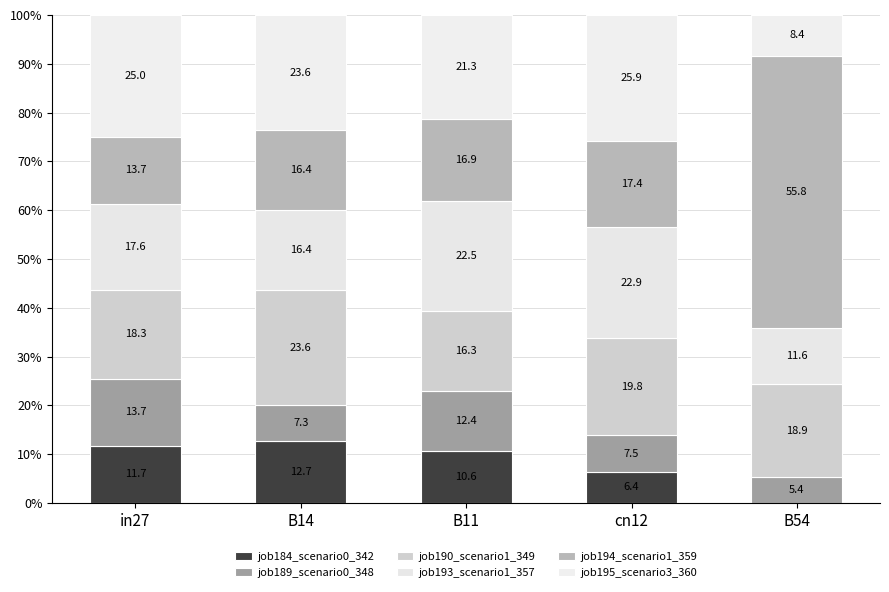

The job194_scenario1_359 series shows 4.5 at B14. True or false?

False